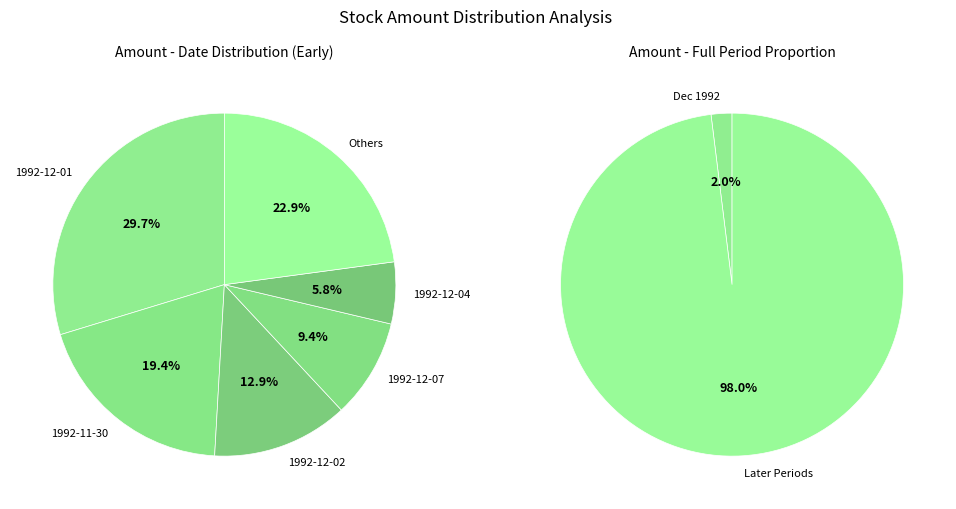

Is there any slice that represents more than half of the pie?

No